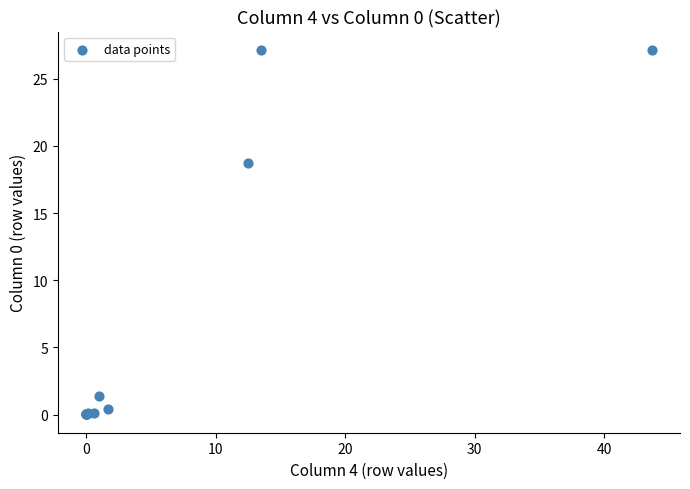

What Y value in the scatter plot is closest to 13?

18.7